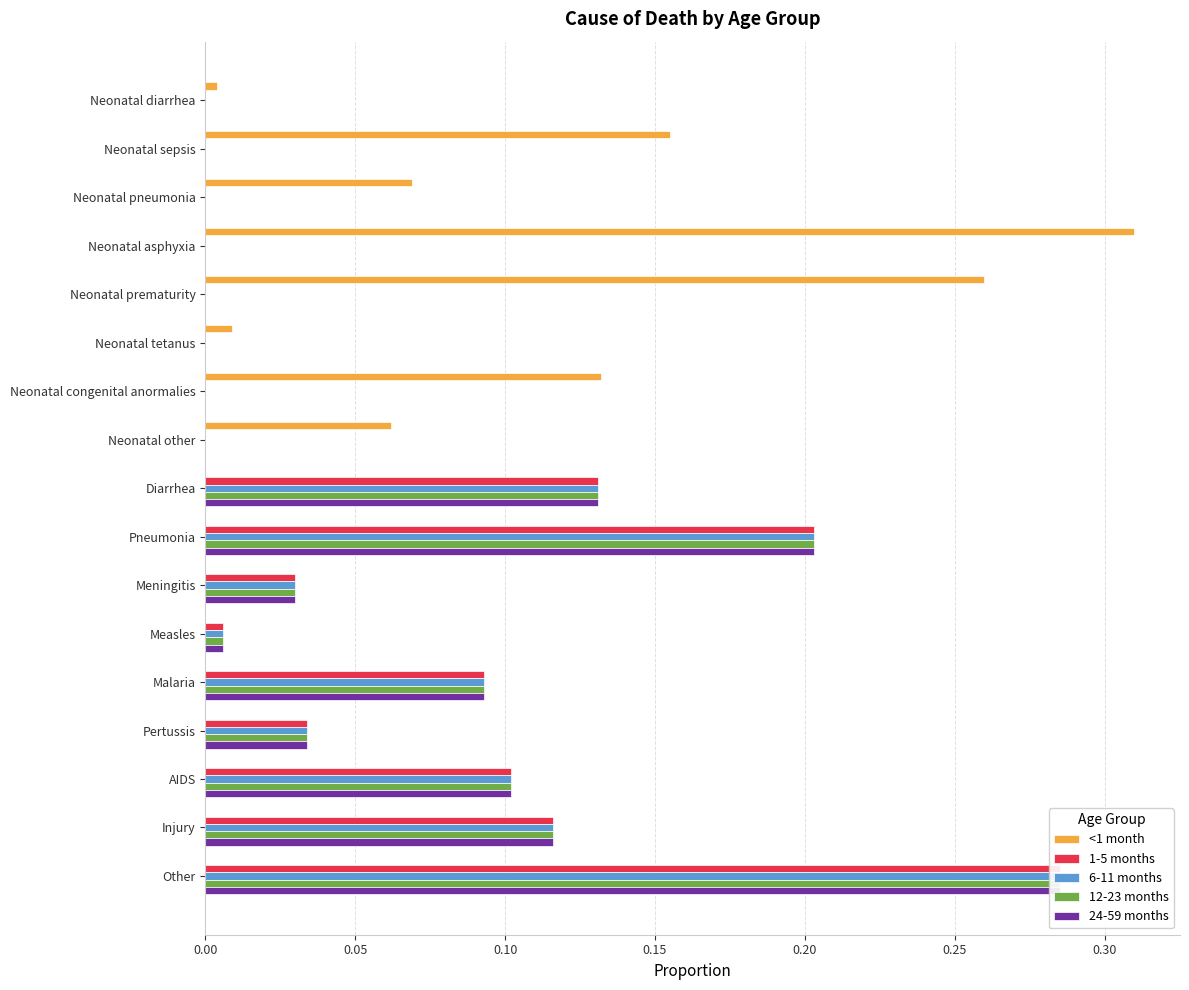

What is the difference between the maximum and minimum values in the 12-23 months series?

0.3